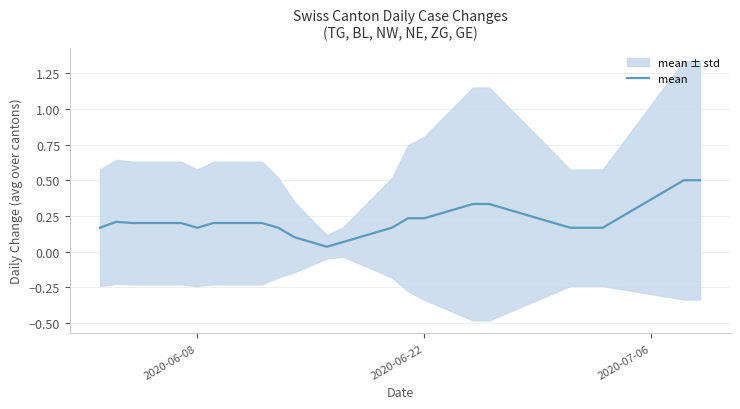

What is the maximum value for mean?

0.5